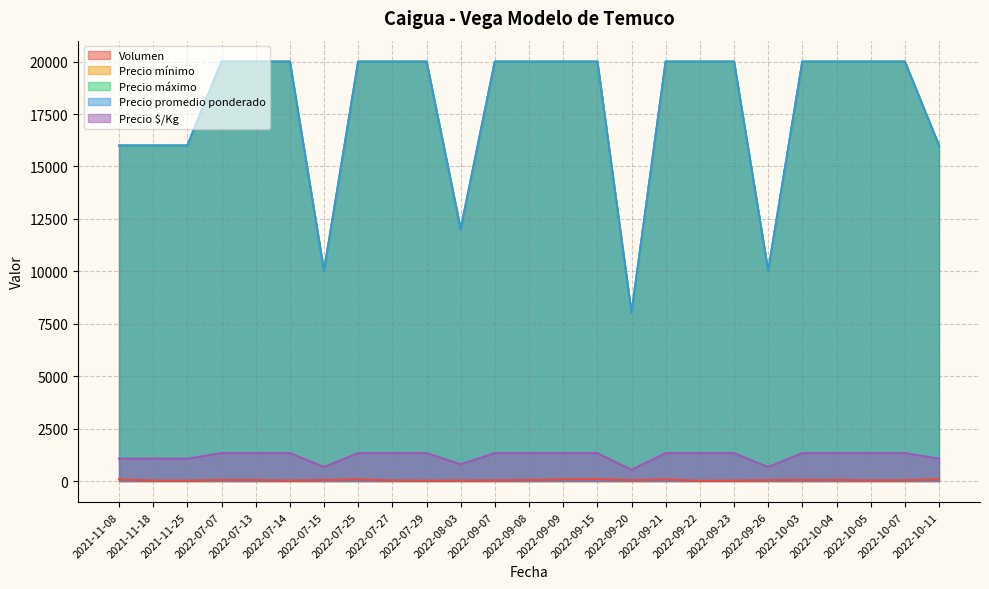

How many lines are shown in the chart?

5